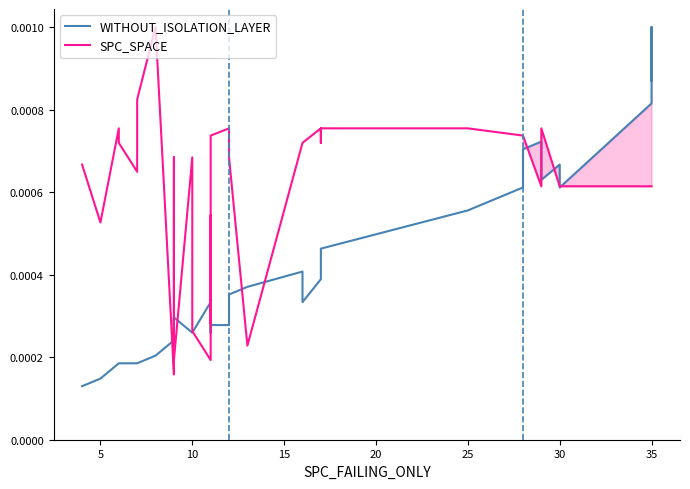

How many series are shown in this chart?

2